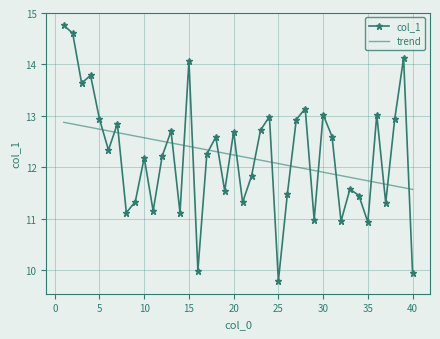

What is the difference between the maximum and minimum values in the col_1 series?

5.0